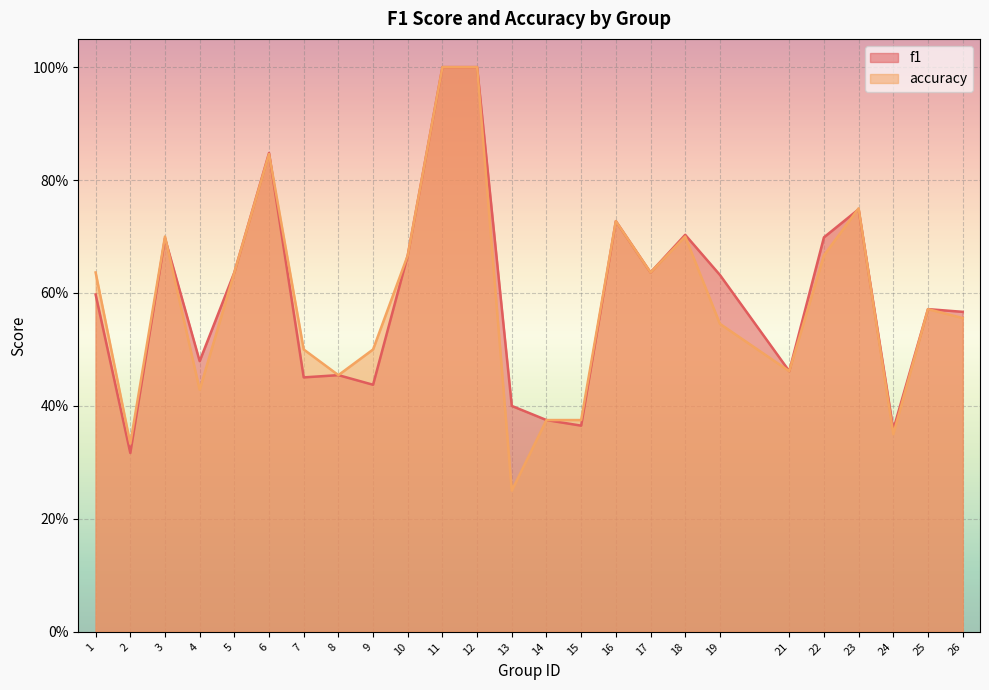

What is the difference between the accuracy values at 10 and 26?

0.1